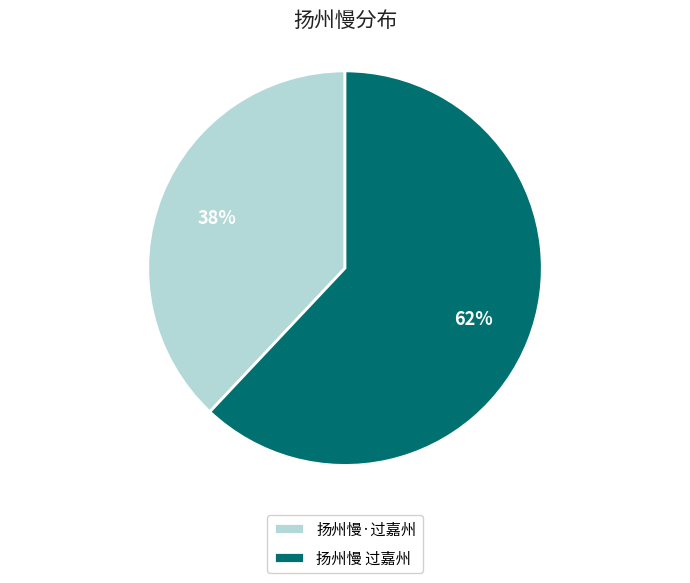

Which slice represents more than half of the pie?

扬州慢 过嘉州